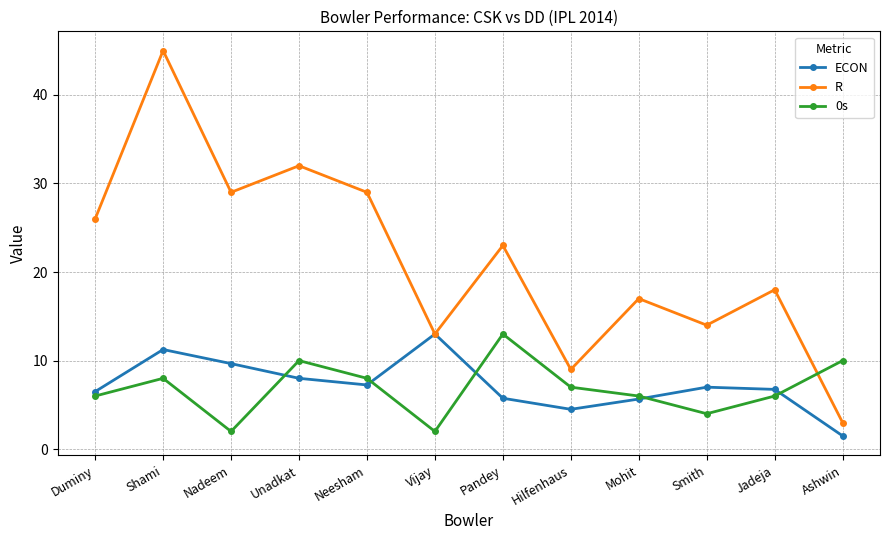

What is the difference between the highest and lowest values at Ashwin?

8.5